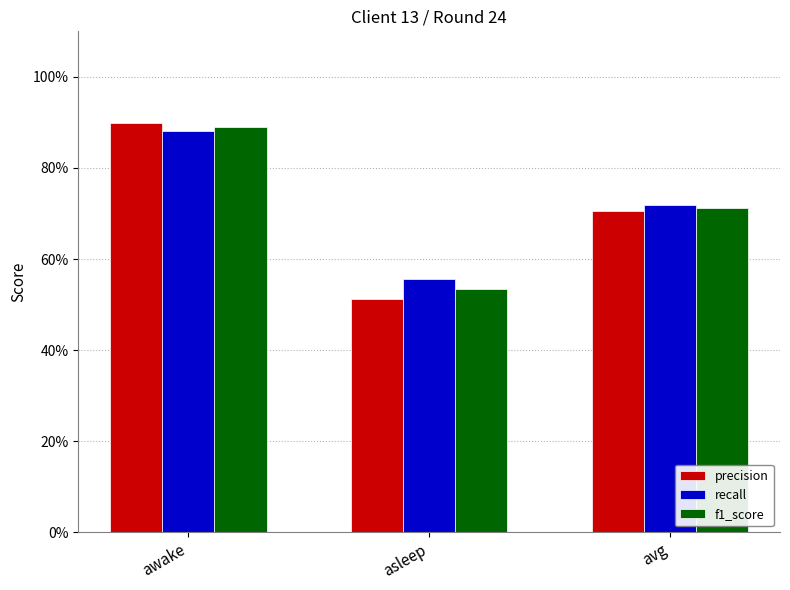

Are the bars grouped side by side (vs. stacked)?

Yes